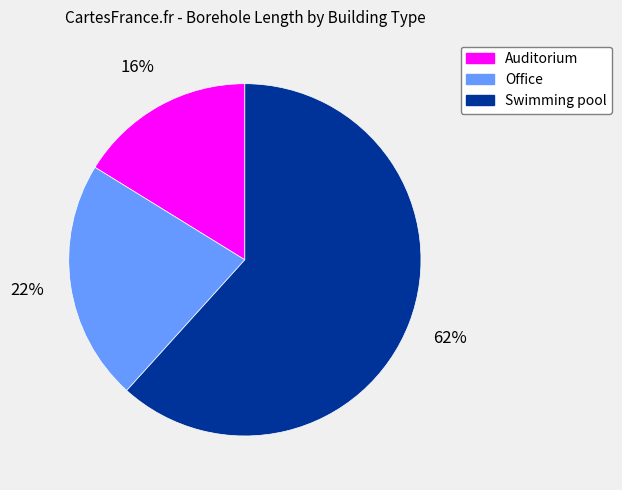

Do Swimming pool and Auditorium together represent more than half of the pie?

Yes